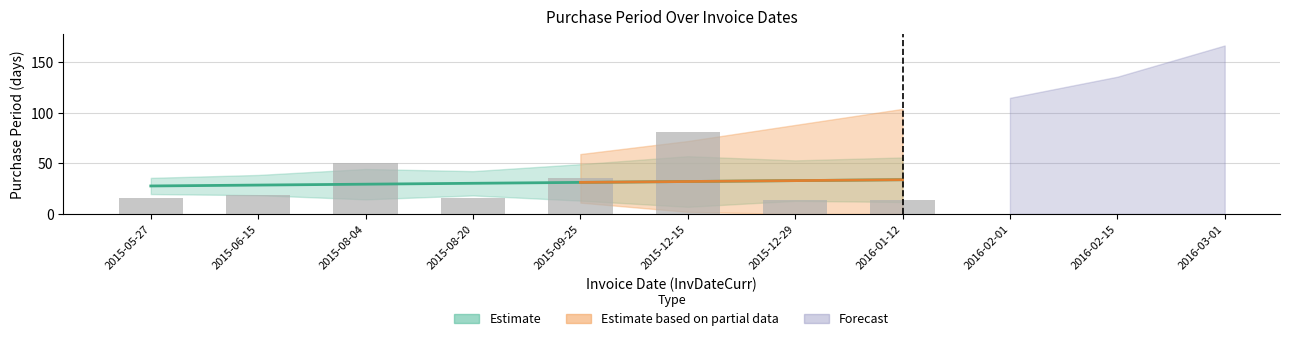

Are the bars horizontal?

No